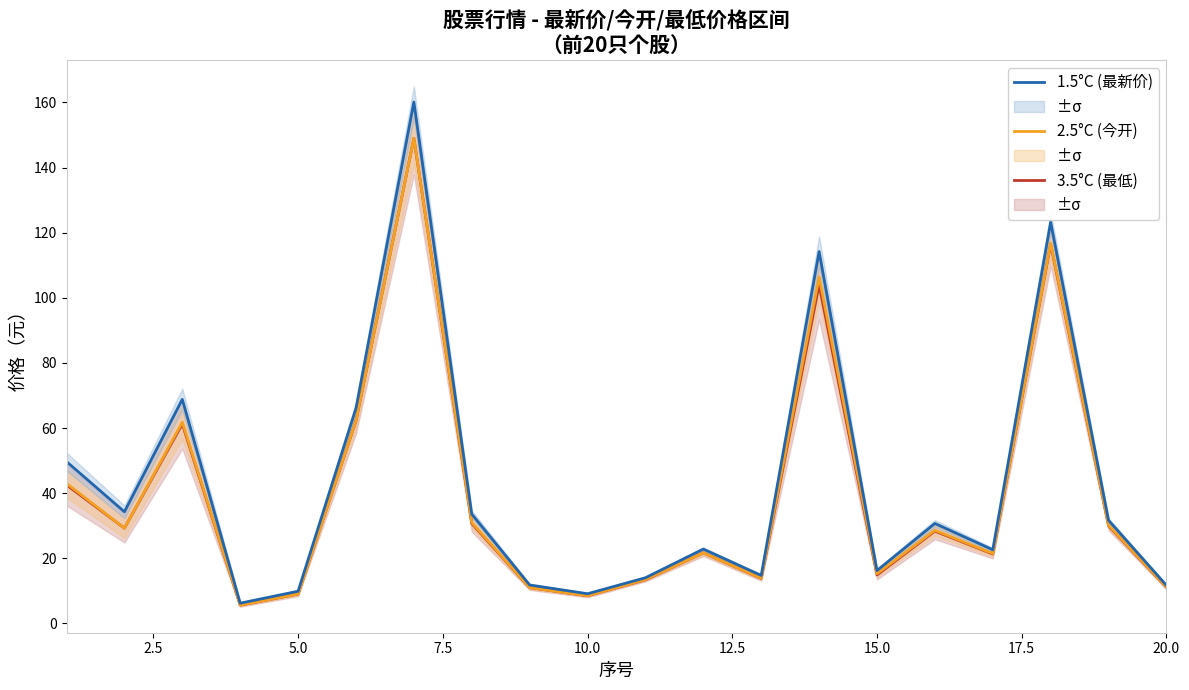

What is the highest value of the 2.5°C (今开) series?

149.0